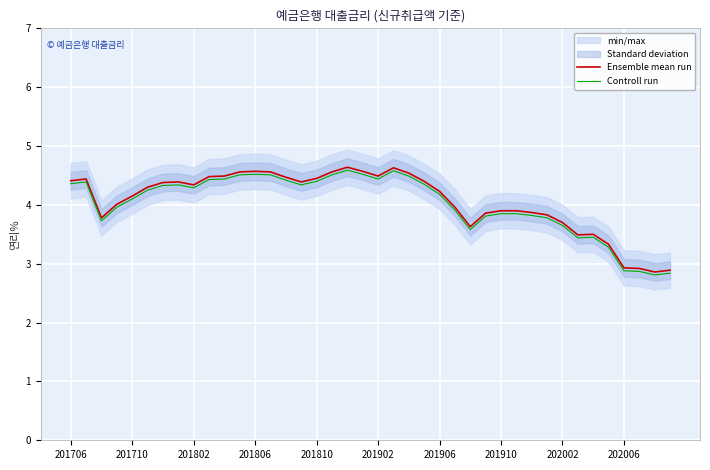

The Ensemble mean run series shows 1.5 at 201802. True or false?

False